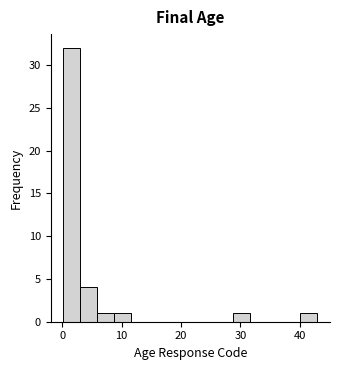

Read against the x-axis, roughly where is the centre of the tallest bar?

2